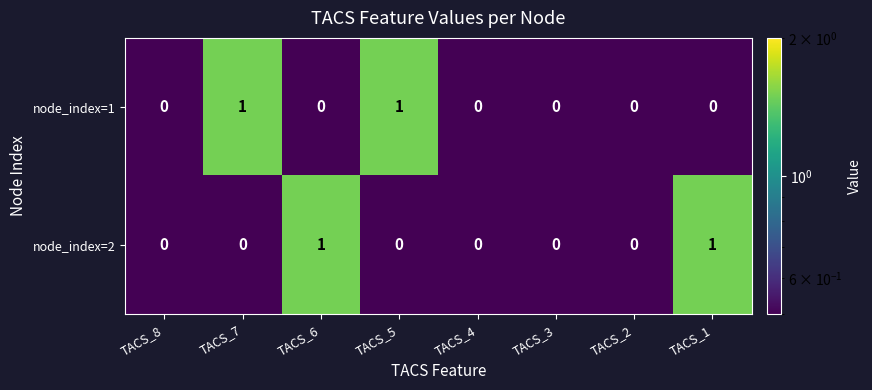

Count the node_index=2 values in the range 0 to 1.

8